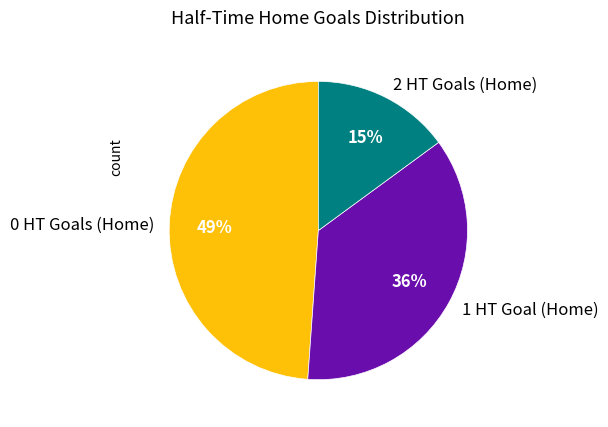

True or false: 1 accounts for 36% of the total.

True